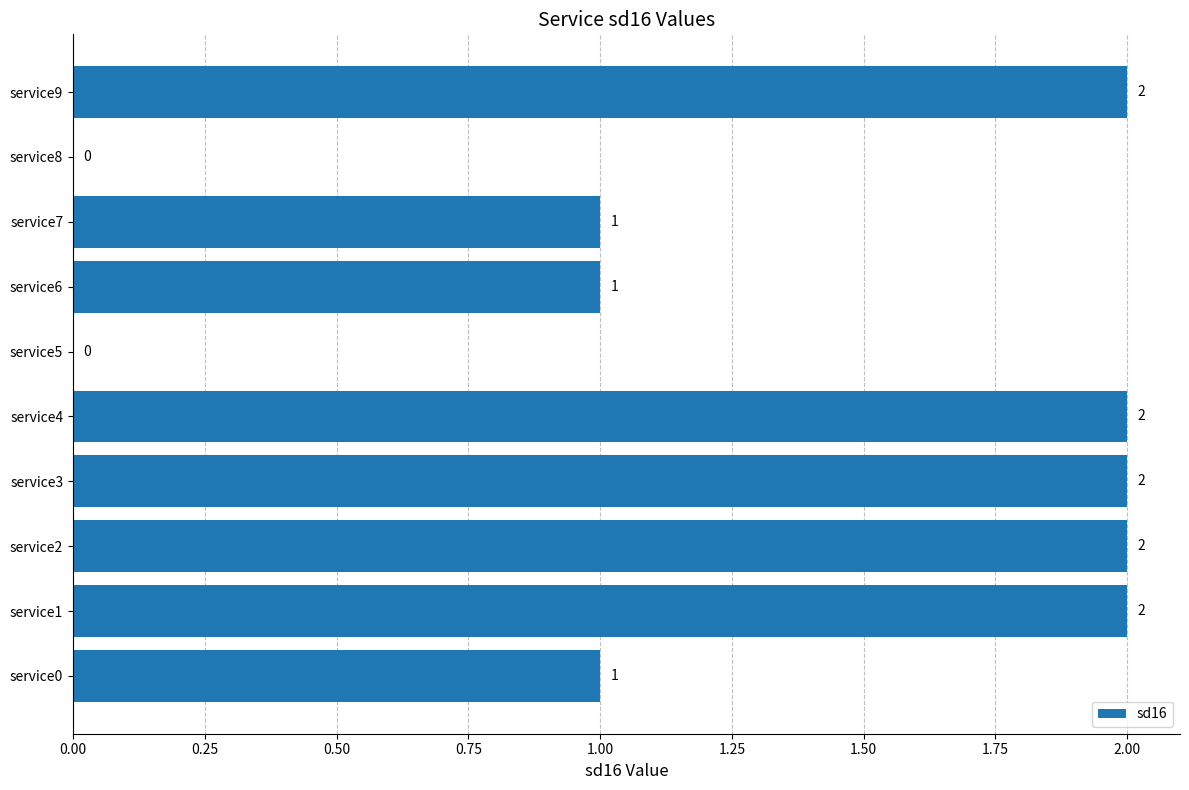

The value at service1 is 2. True or false?

True